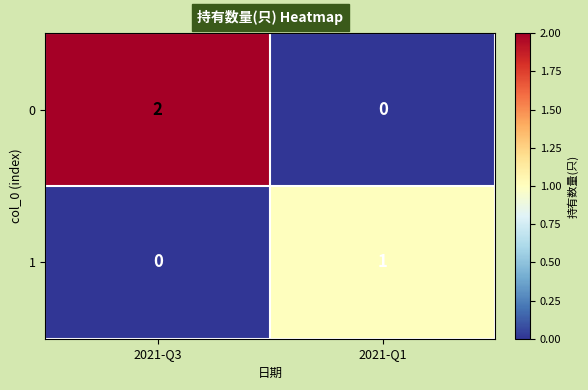

Reading right to left, extract all data points from this chart.

0: 0	2
1: 1	0